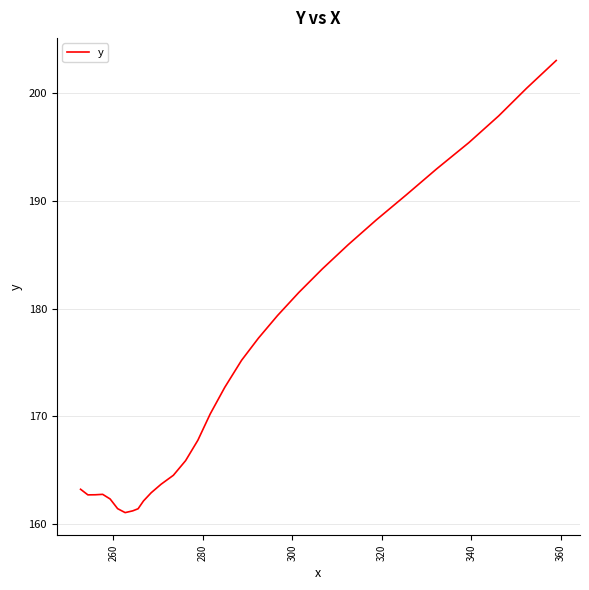

What is the greatest value displayed?

203.0